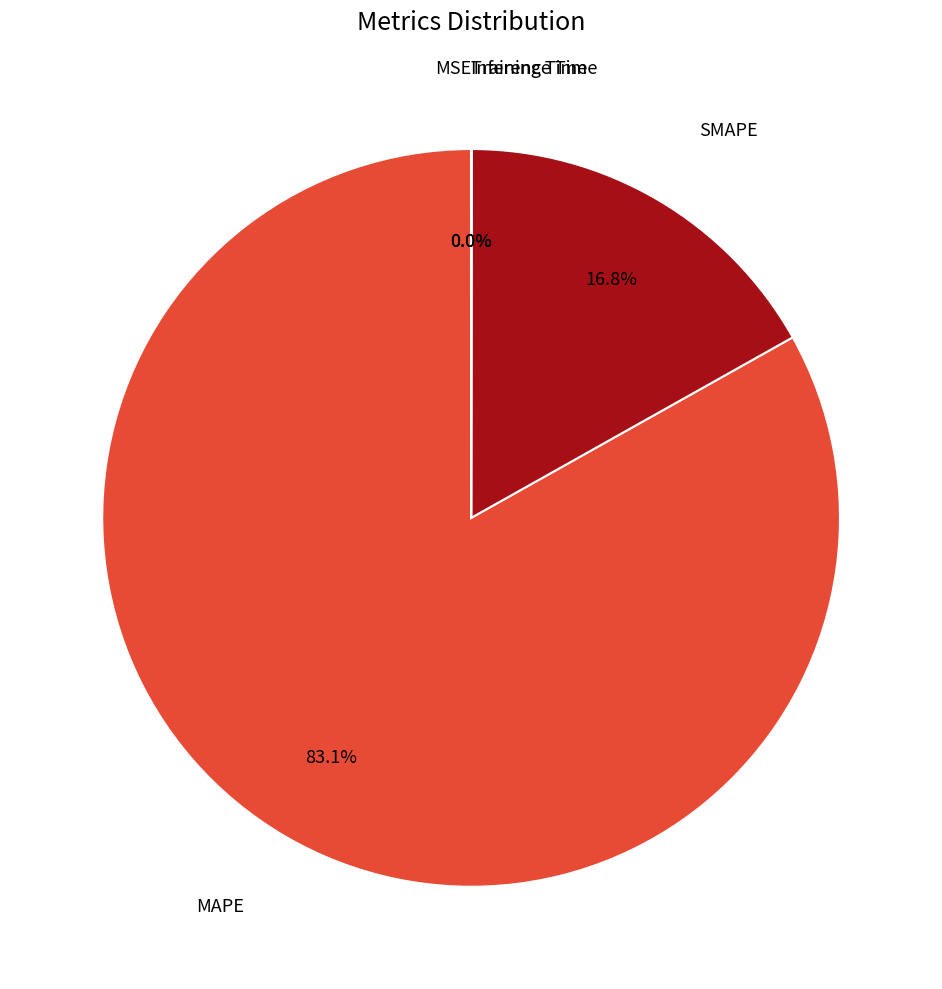

How many slices are in this pie chart?

5